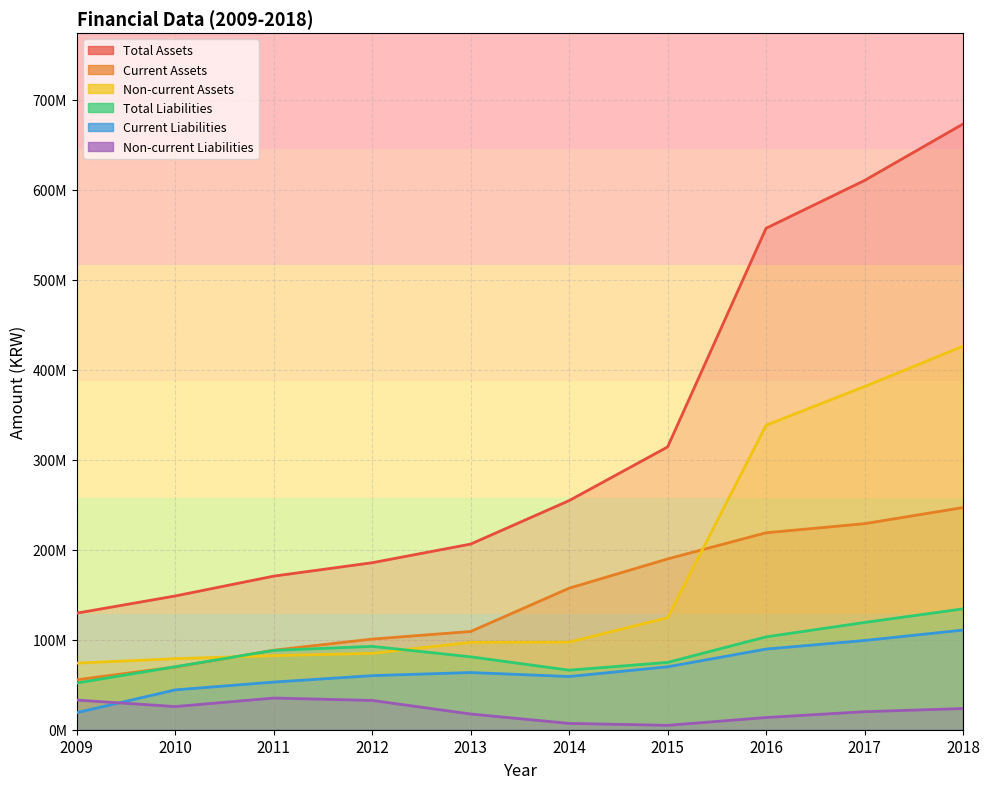

What value does the Total Liabilities series have at 2013, to the nearest 10?

80988150